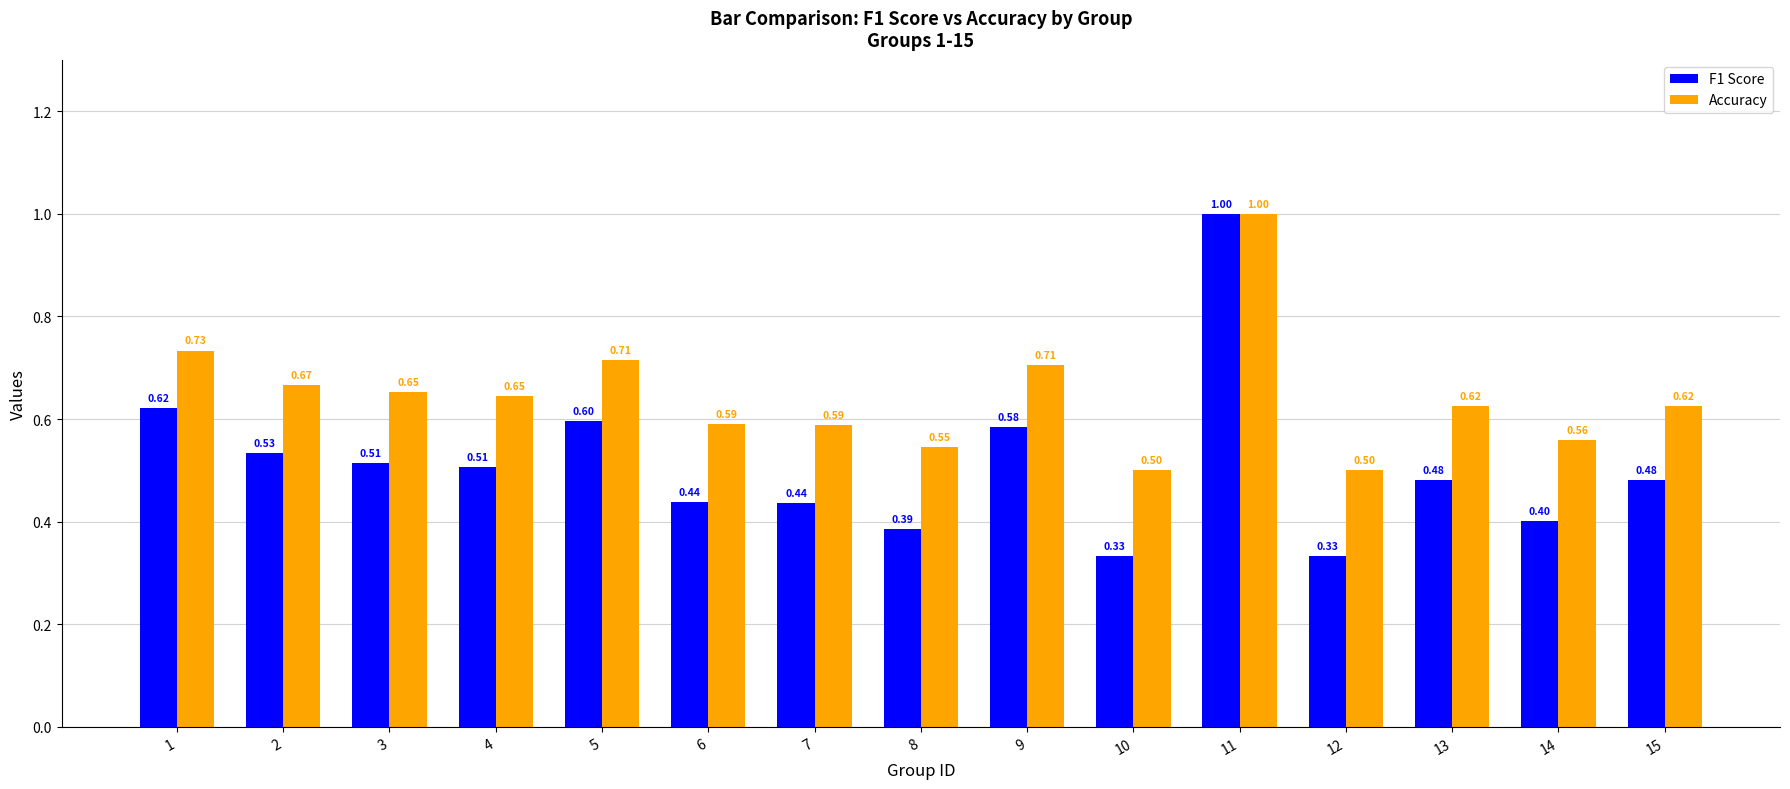

List the series in order of their overall mean, lowest first.

F1 Score, Accuracy